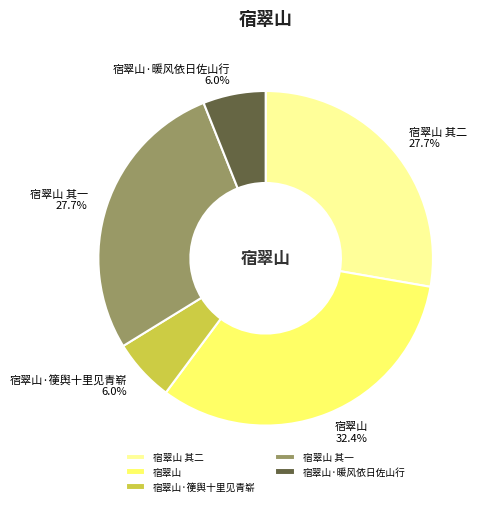

Does 宿翠山 其二 represent more than half of the total?

No